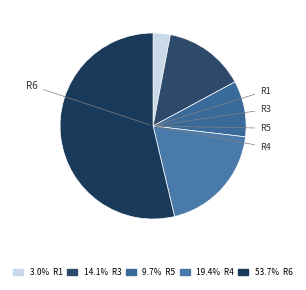

What percentage is NOT represented by R1?

97.0%